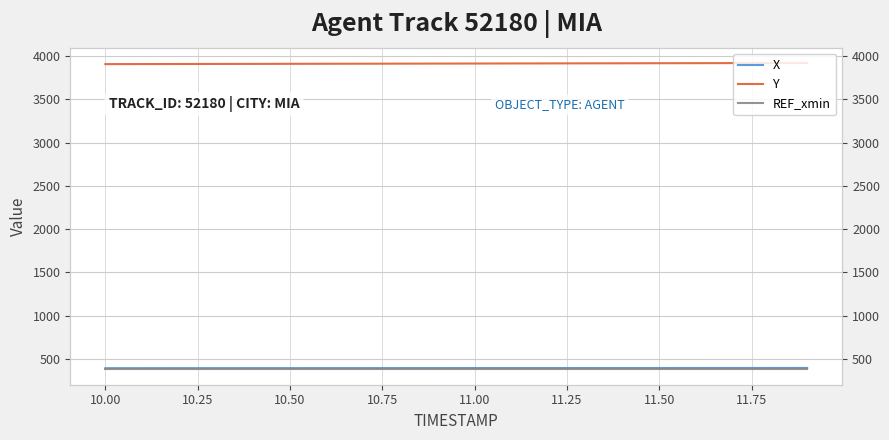

What is the value of the REF_xmin point at the 15th from the left?

380.1